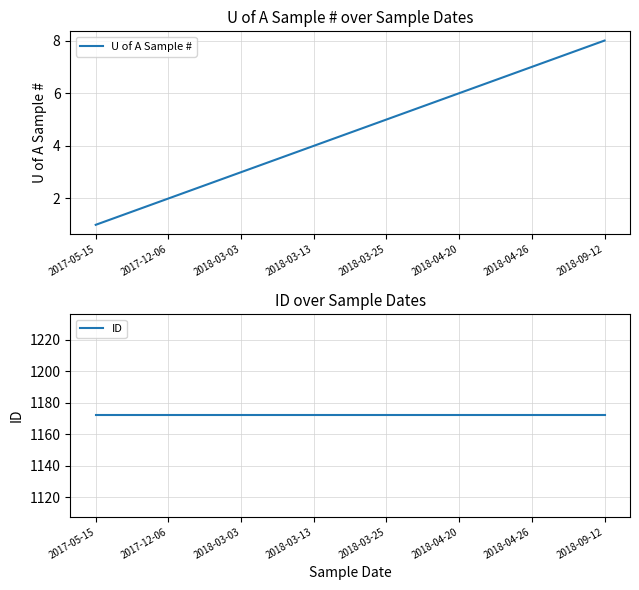

Which series has the largest total across all categories?

ID